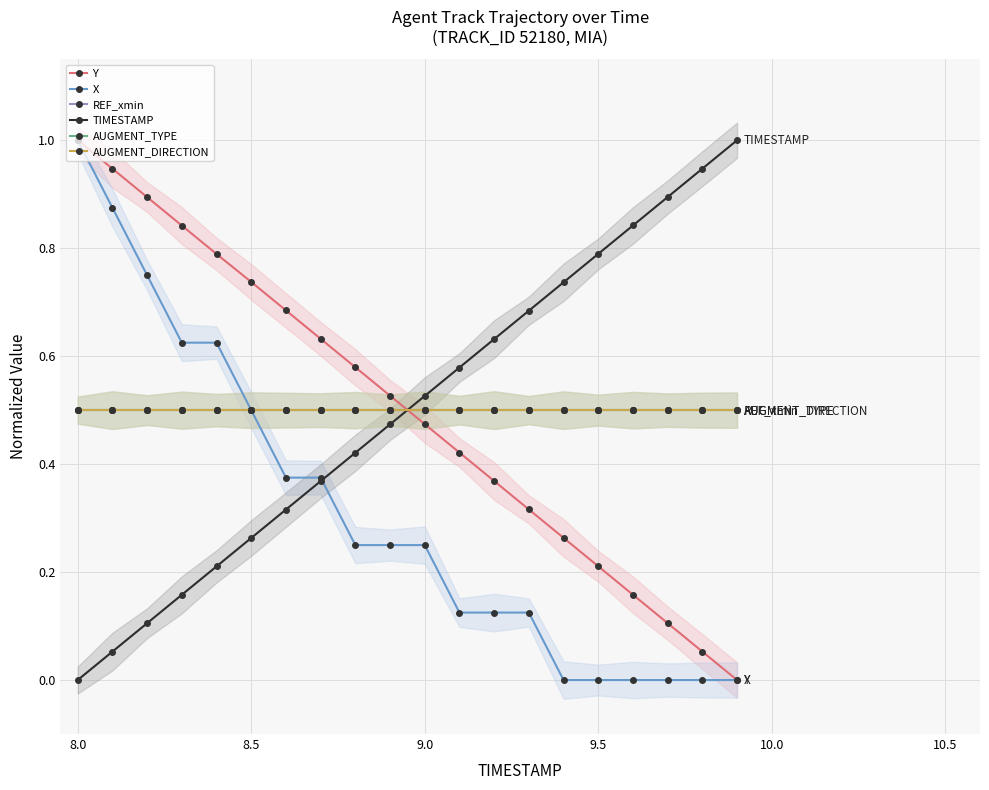

True or false: TIMESTAMP has more than 1 interior local peaks.

False